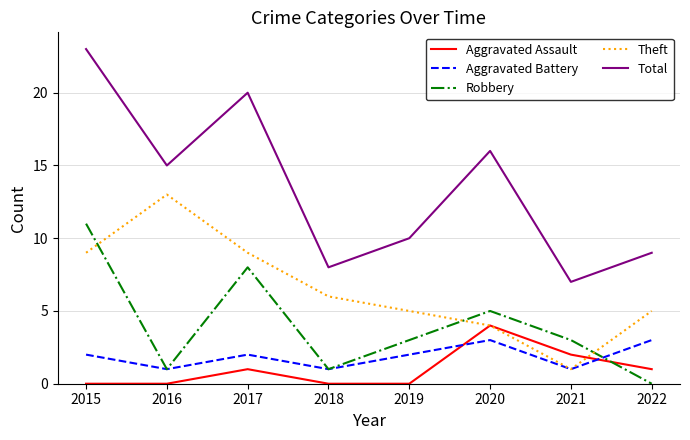

True or false: Total and Robbery cross at least once.

False